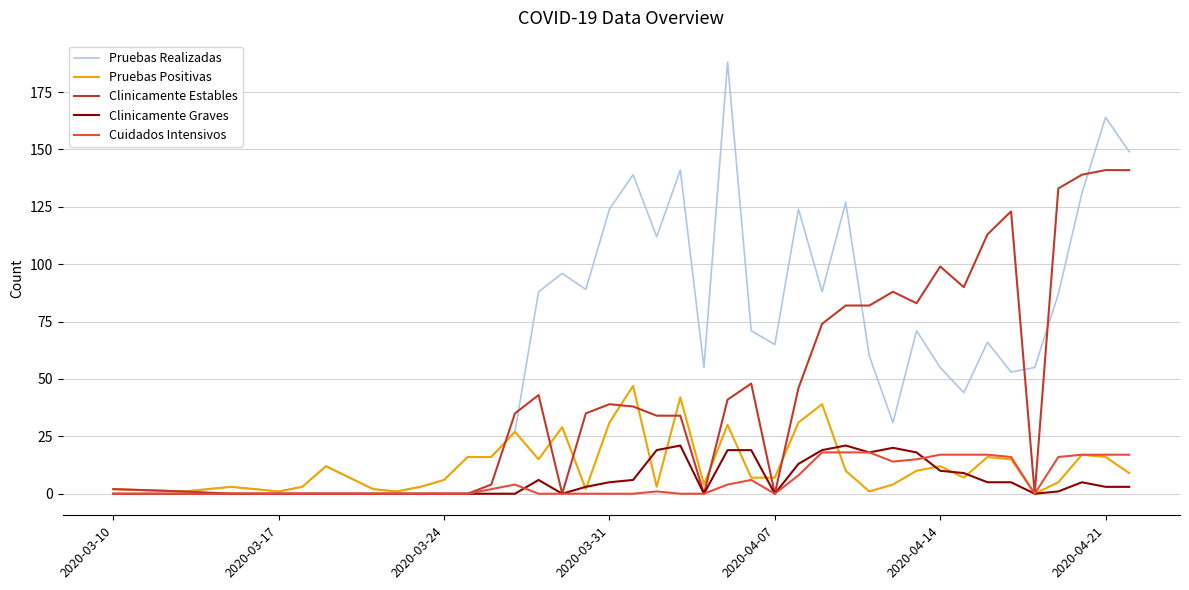

Does the chart display data point markers on the line(s)?

No